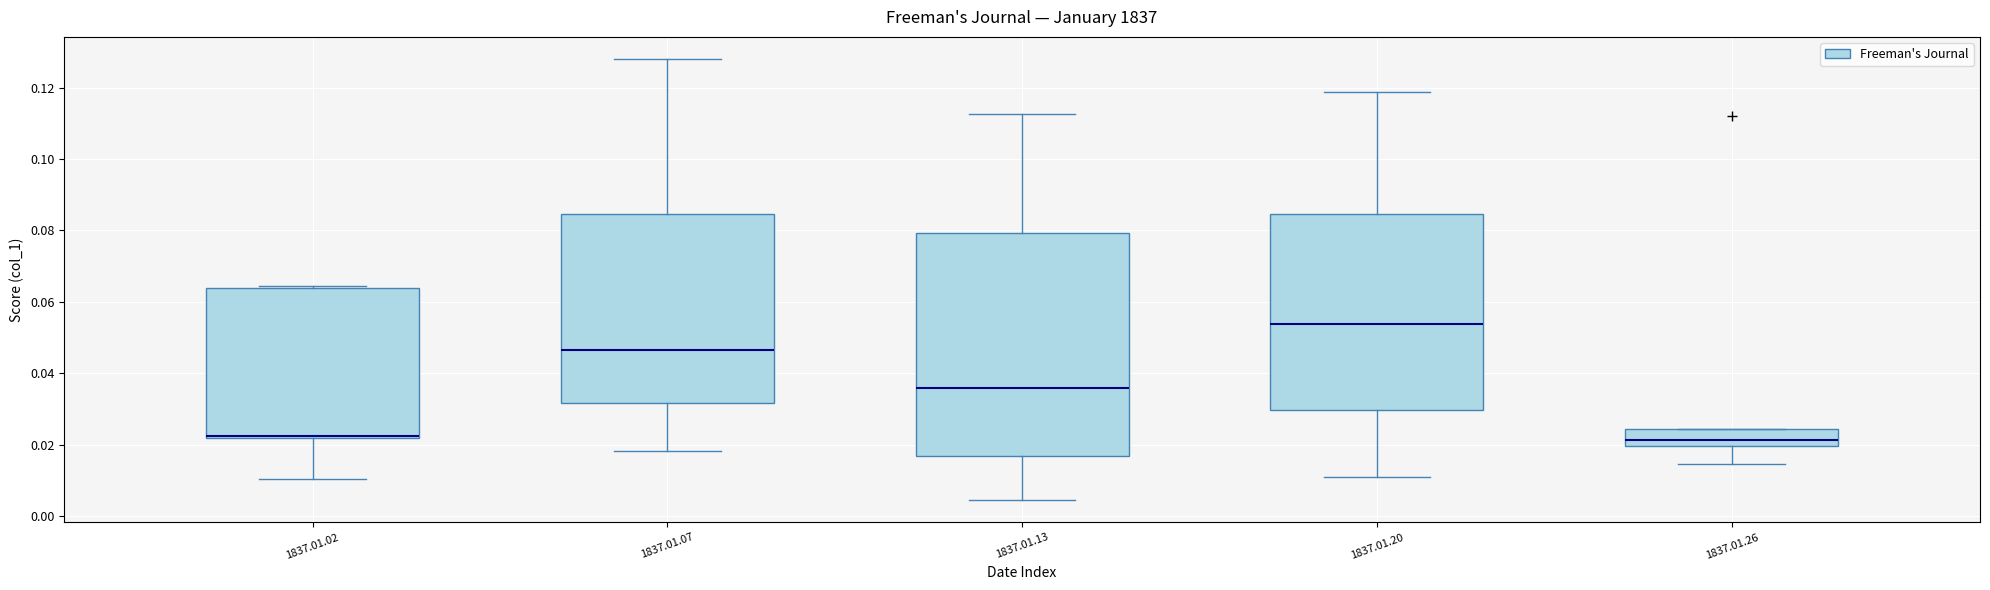

Where is the upper edge of the box for 1837.01.07 on the y-axis? The values are not printed on the chart, so give them approximately, as read against the axis.

0.084